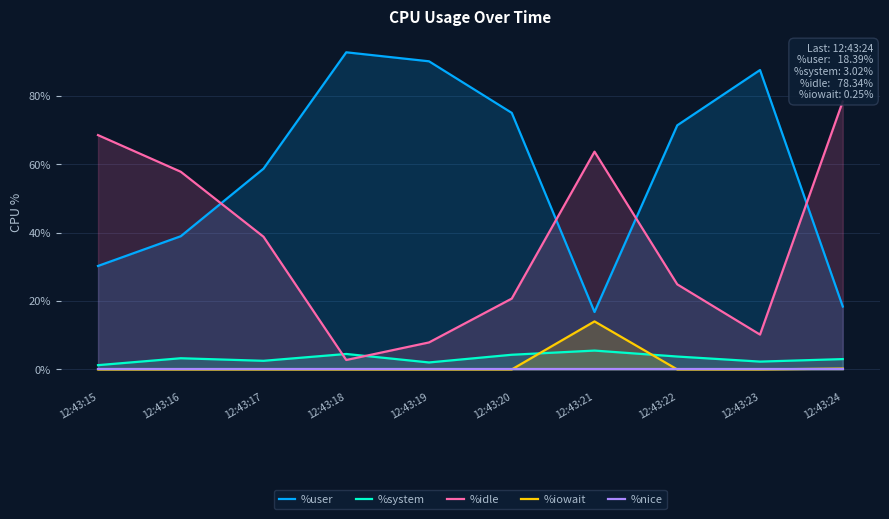

True or false: %system and %nice cross at least once.

False